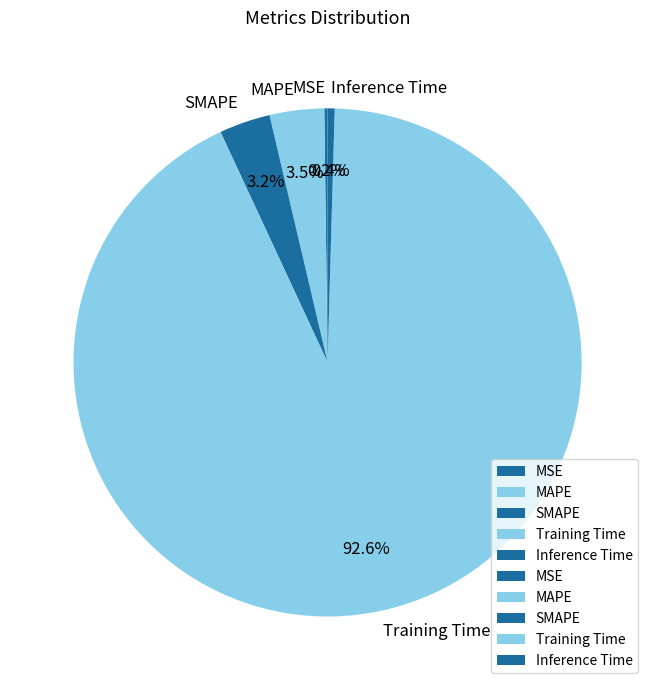

Do MAPE and Training Time together represent more than half of the pie?

Yes